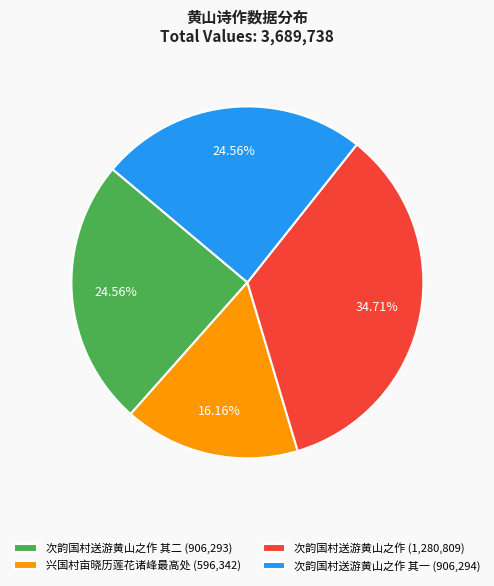

Does any single category account for the majority?

No